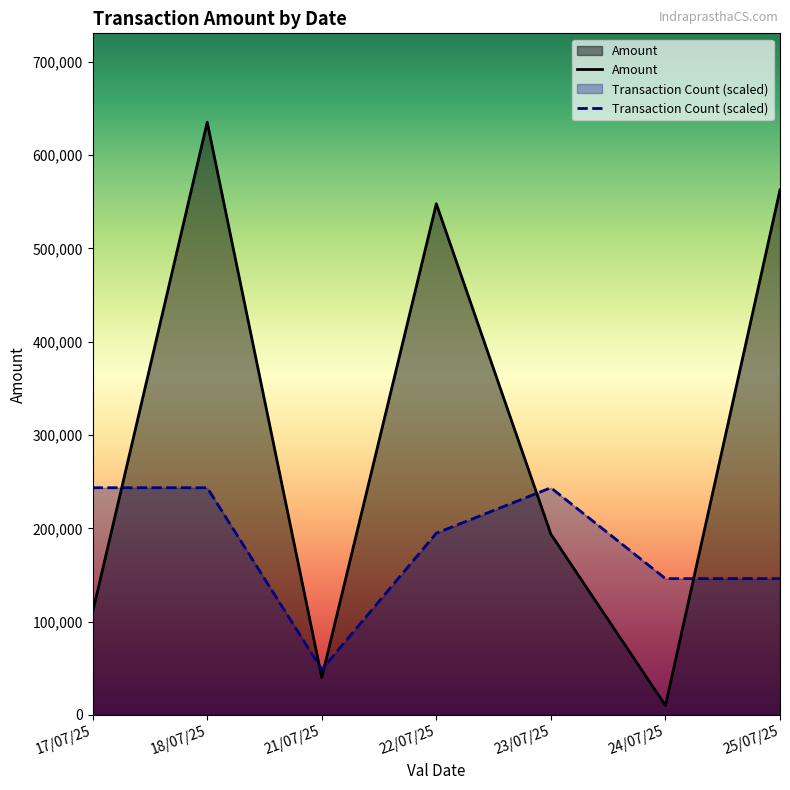

Does the chart have visible grid lines?

No